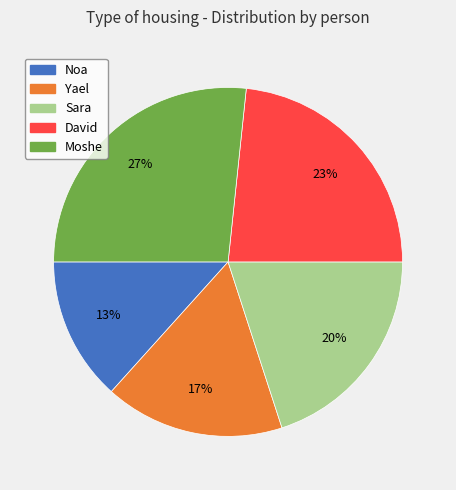

Which slice is the smallest?

Noa